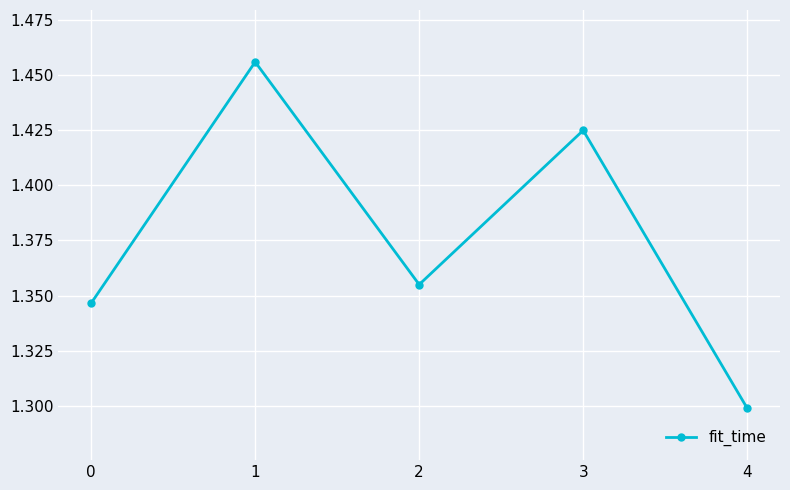

Where is the data nearest to the value 1?

4